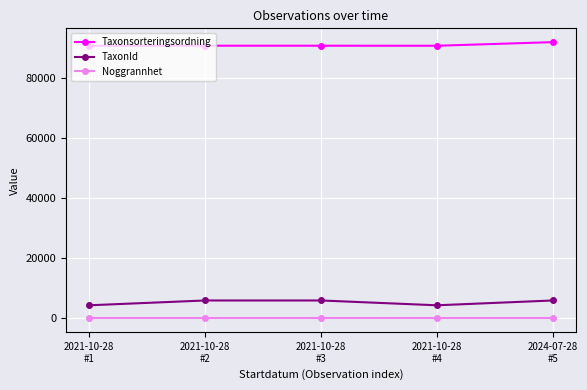

True or false: Noggrannhet and Taxonsorteringsordning cross at least once.

False